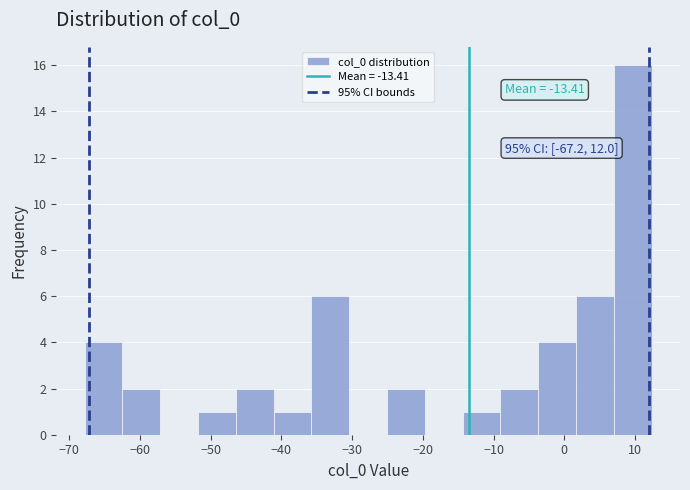

Which range on the x-axis has the tallest bar?

7 to 12